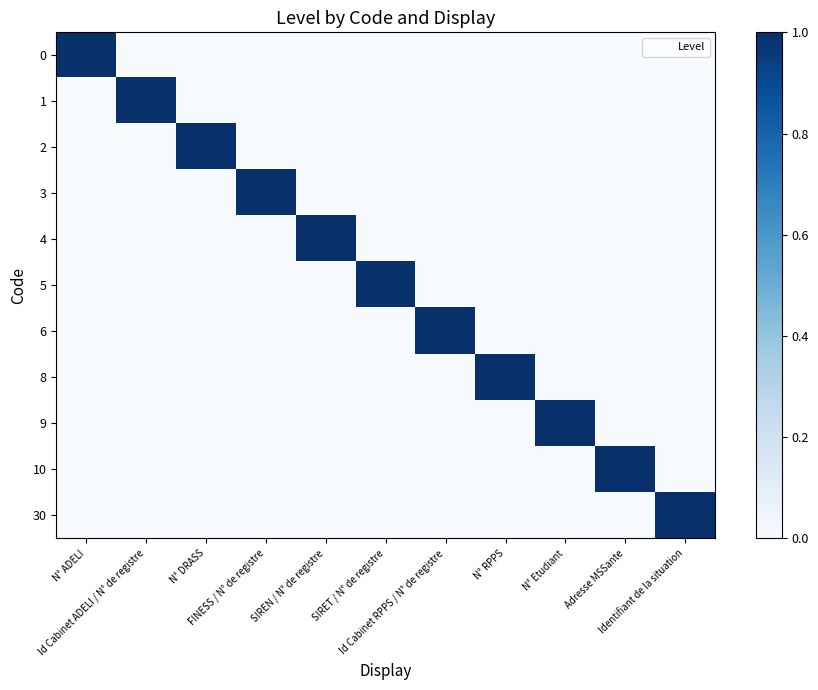

How many distinct data groups are displayed?

11